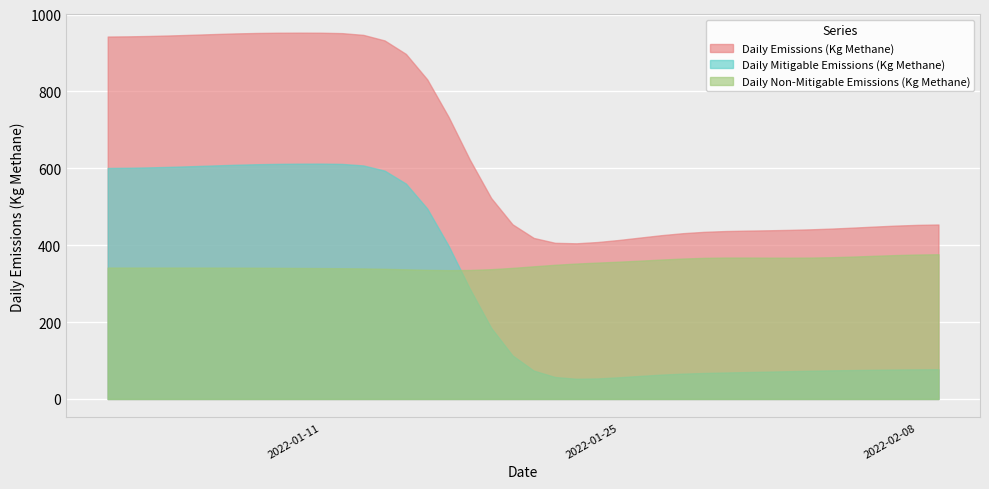

What are all the series names shown in the legend?

Daily Emissions (Kg Methane), Daily Mitigable Emissions (Kg Methane), Daily Non-Mitigable Emissions (Kg Methane)